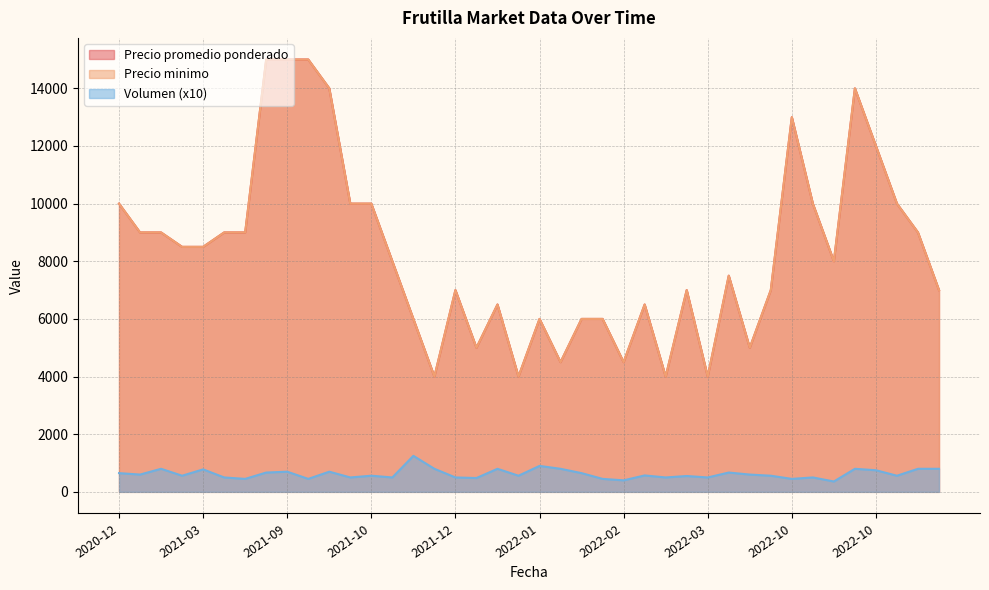

How many lines are shown in the chart?

3